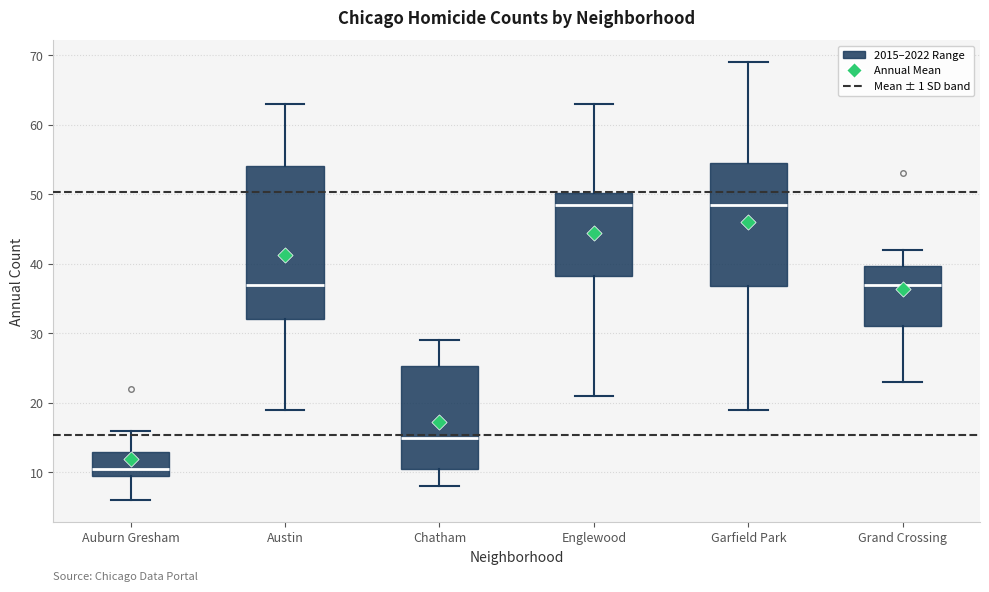

Which box is the tallest, from its lower edge to its upper edge?

Austin